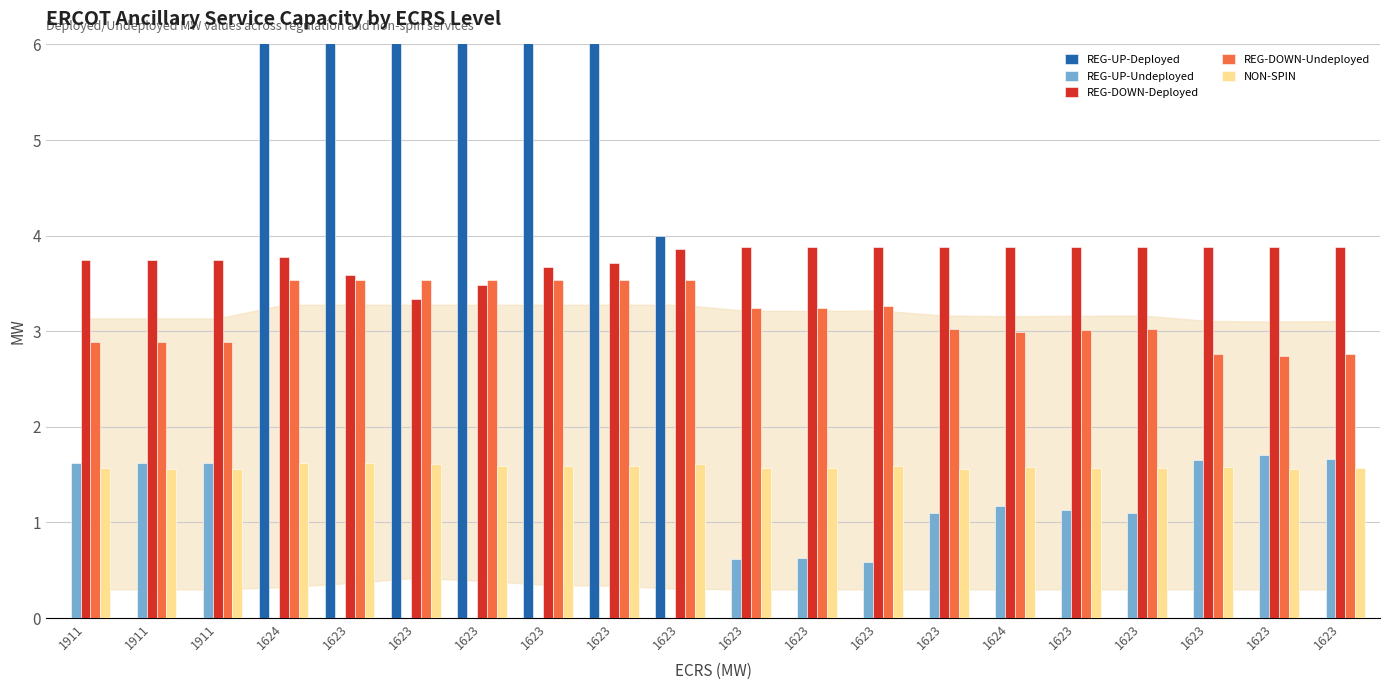

Reading left to right, what are all the values shown in this chart?

REG-UP-Deployed: 1911=0.0	1911=0.0	1911=0.0	1624=15.0	1623=43.0	1623=78.0	1623=58.0	1623=30.0	1623=25.0	1623=4.0	1623=0.0	1623=0.0	1623=0.0	1623=0.0	1624=0.0	1623=0.0	1623=0.0	1623=0.0	1623=0.0	1623=0.0
REG-UP-Undeployed: 1911=1.6	1911=1.6	1911=1.6	1624=0.0	1623=0.0	1623=0.0	1623=0.0	1623=0.0	1623=0.0	1623=0.0	1623=0.6	1623=0.6	1623=0.6	1623=1.1	1624=1.2	1623=1.1	1623=1.1	1623=1.6	1623=1.7	1623=1.7
REG-DOWN-Deployed: 1911=3.7	1911=3.7	1911=3.7	1624=3.8	1623=3.6	1623=3.3	1623=3.5	1623=3.7	1623=3.7	1623=3.9	1623=3.9	1623=3.9	1623=3.9	1623=3.9	1624=3.9	1623=3.9	1623=3.9	1623=3.9	1623=3.9	1623=3.9
REG-DOWN-Undeployed: 1911=2.9	1911=2.9	1911=2.9	1624=3.5	1623=3.5	1623=3.5	1623=3.5	1623=3.5	1623=3.5	1623=3.5	1623=3.2	1623=3.2	1623=3.3	1623=3.0	1624=3.0	1623=3.0	1623=3.0	1623=2.8	1623=2.7	1623=2.8
NON-SPIN: 1911=1.6	1911=1.6	1911=1.6	1624=1.6	1623=1.6	1623=1.6	1623=1.6	1623=1.6	1623=1.6	1623=1.6	1623=1.6	1623=1.6	1623=1.6	1623=1.6	1624=1.6	1623=1.6	1623=1.6	1623=1.6	1623=1.6	1623=1.6